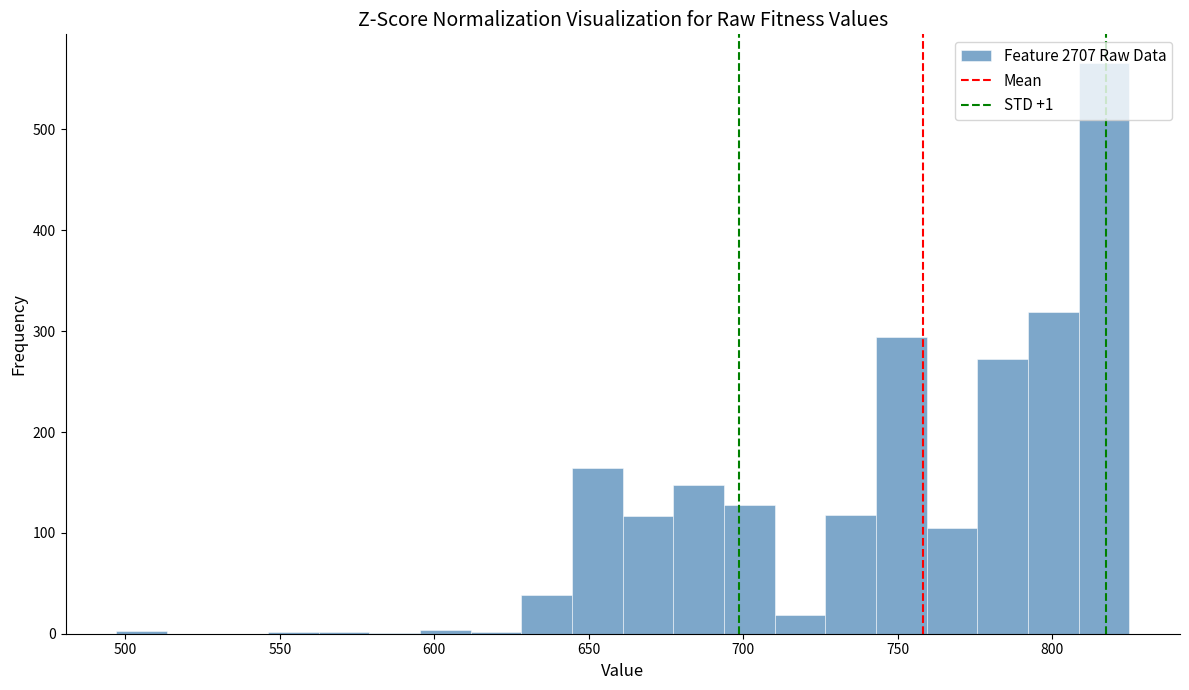

Read against the x-axis, roughly where is the centre of the tallest bar?

815